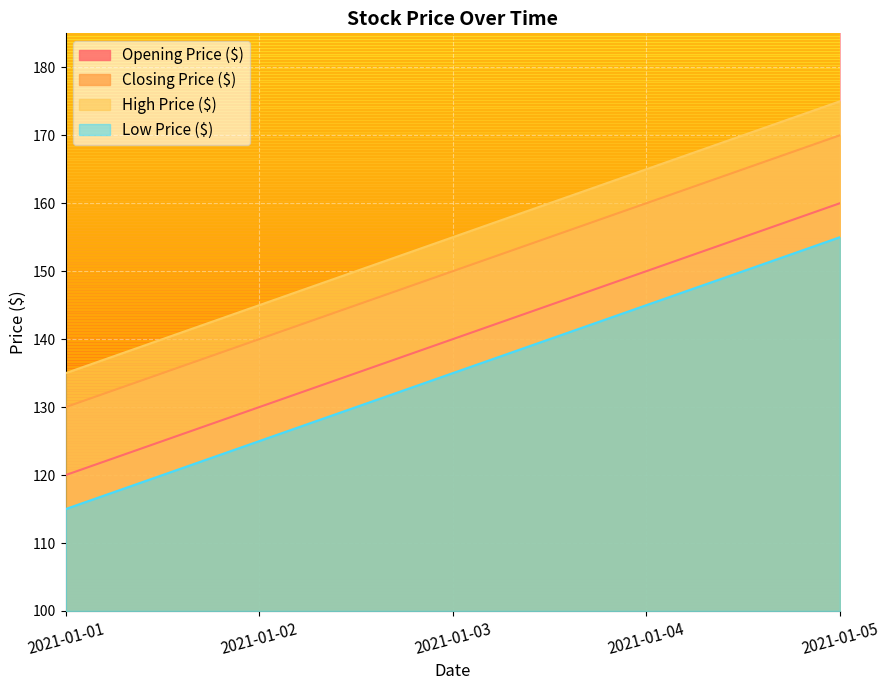

The Low Price ($) series shows 176 at 2021-01-02. True or false?

False